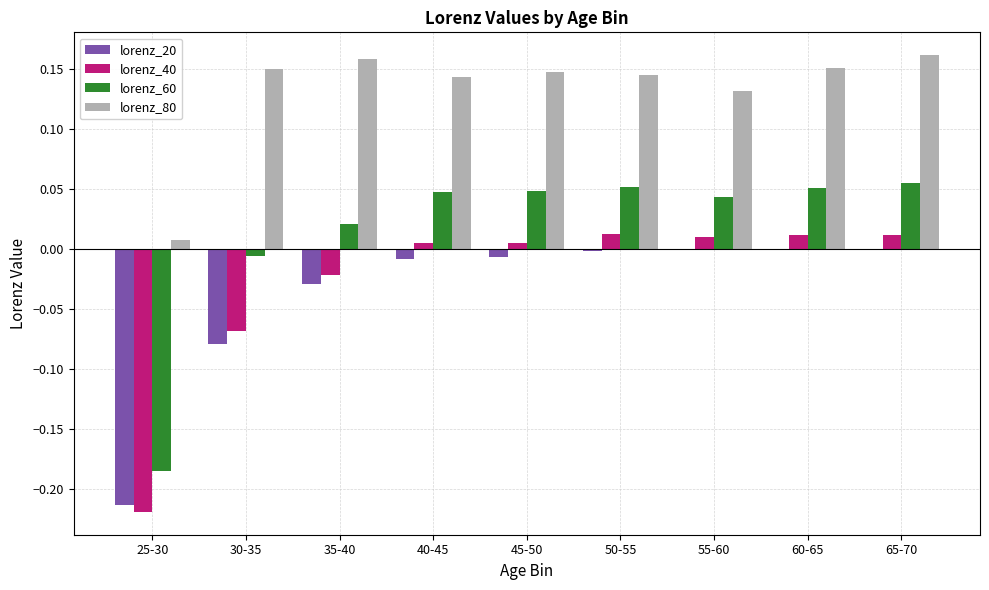

Is the value of lorenz_20 at 65-70 greater than the value of lorenz_60 at 30-35?

Yes